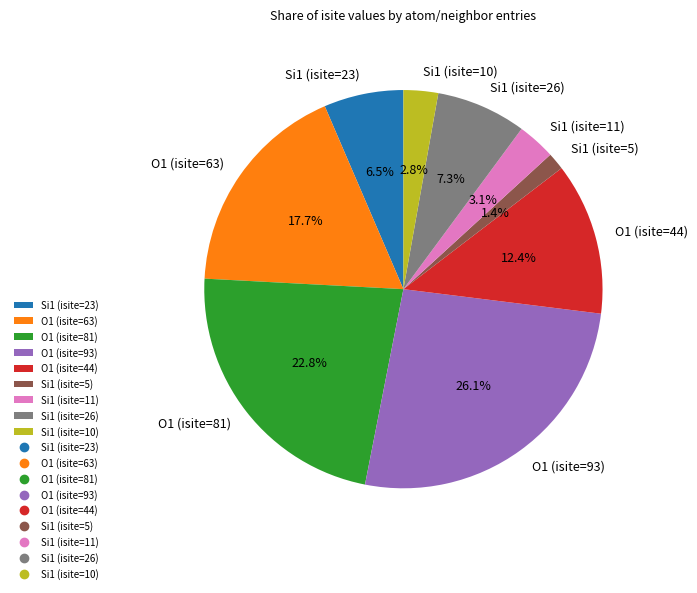

Is O1 (isite=93) the majority of the pie?

No